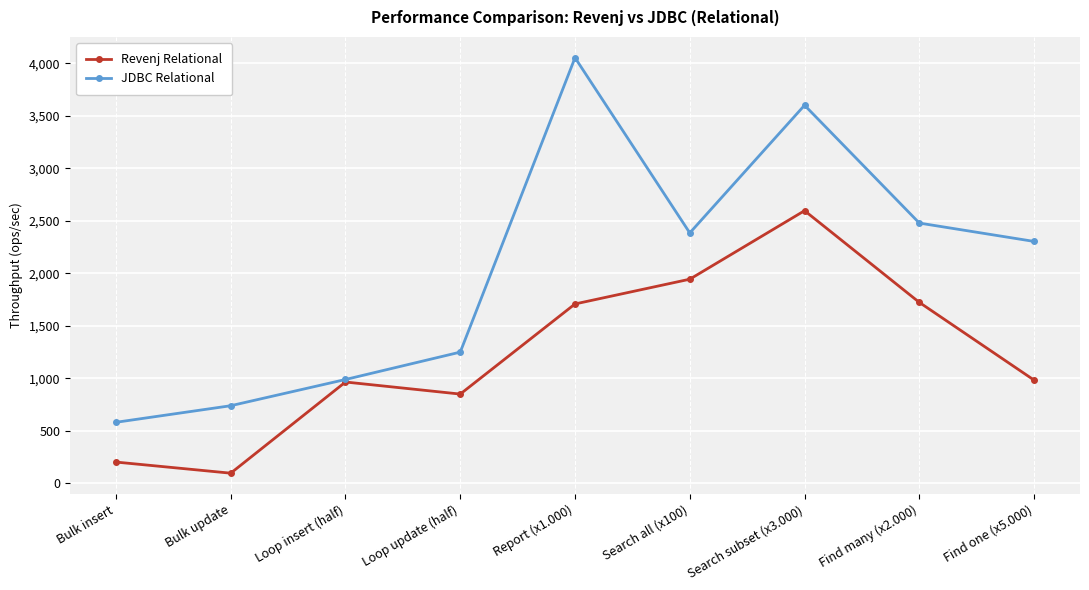

Between Bulk update and Search subset (x3.000), which series saw the biggest shift?

JDBC Relational